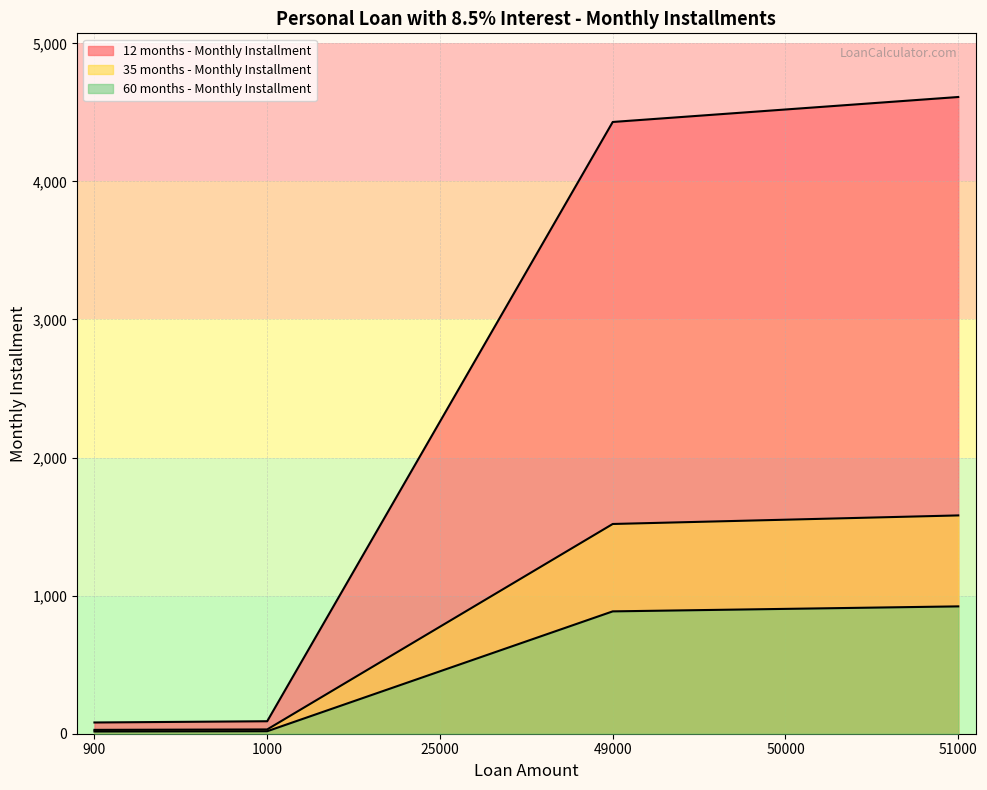

True or false: 35 months - Monthly Installment has a value of 3963.7 at 25000.

False